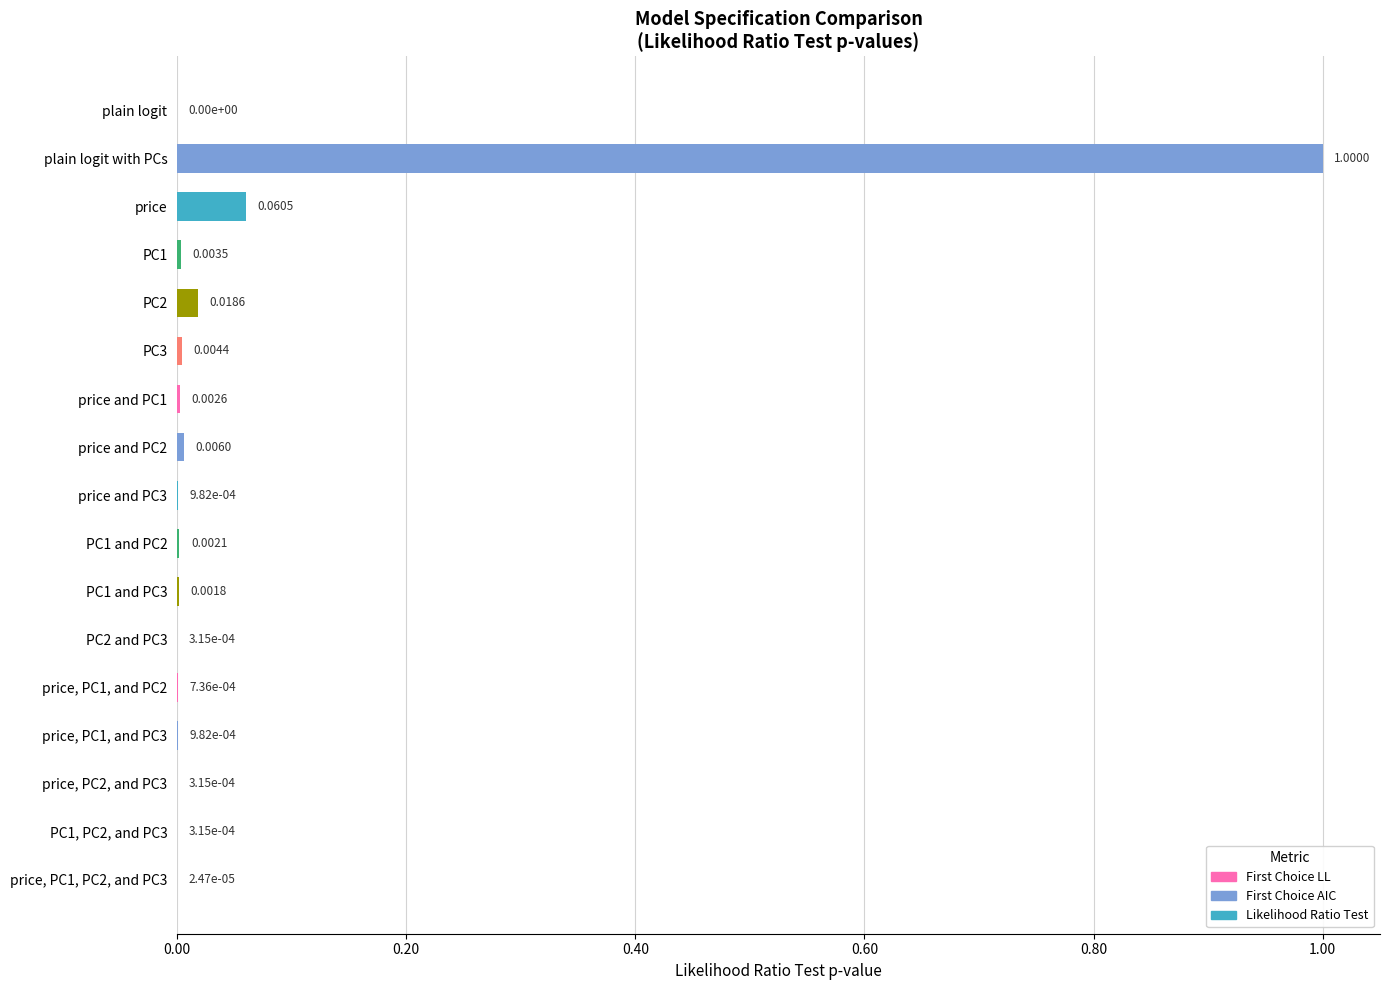

What is the sum of all values?

1.1